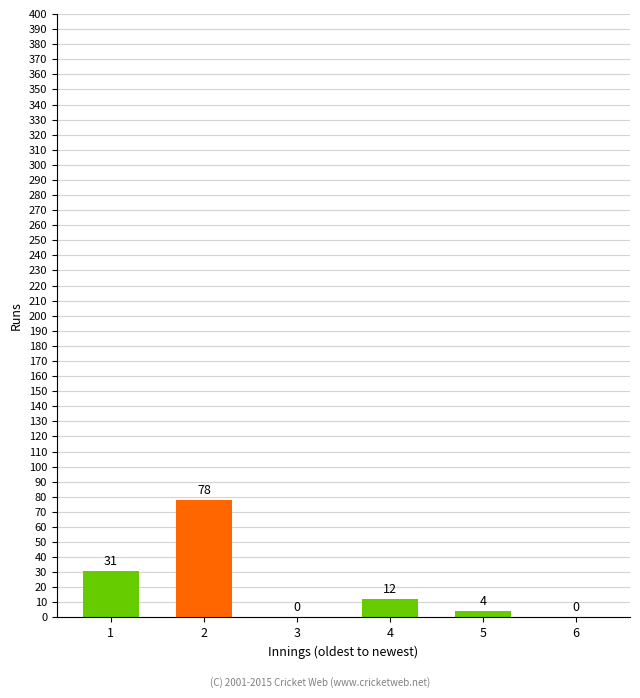

Reading left to right, list all the values displayed in this chart.

31	78	0	12	4	0